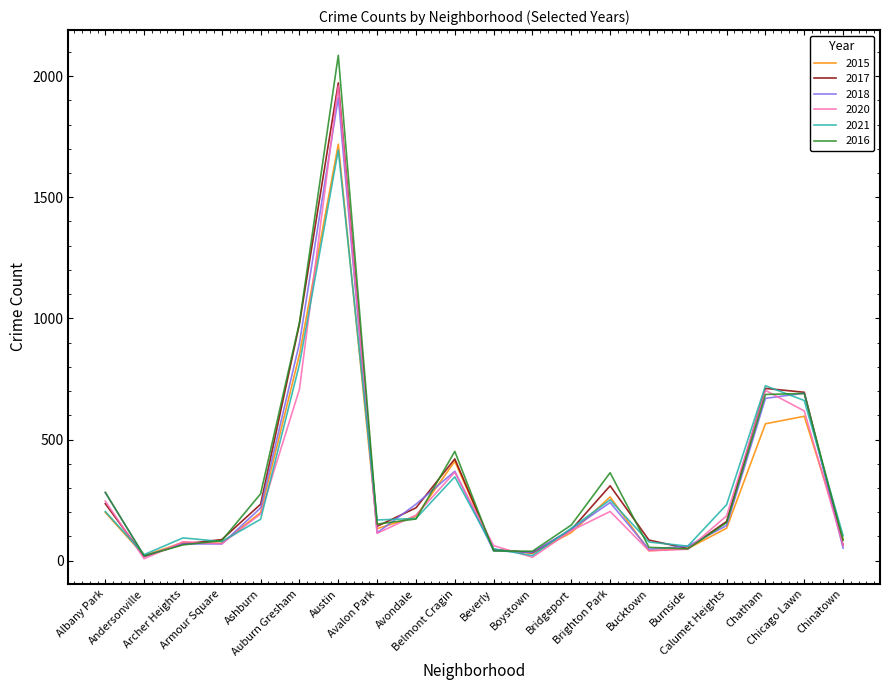

Which series has the largest range (max minus min)?

2016